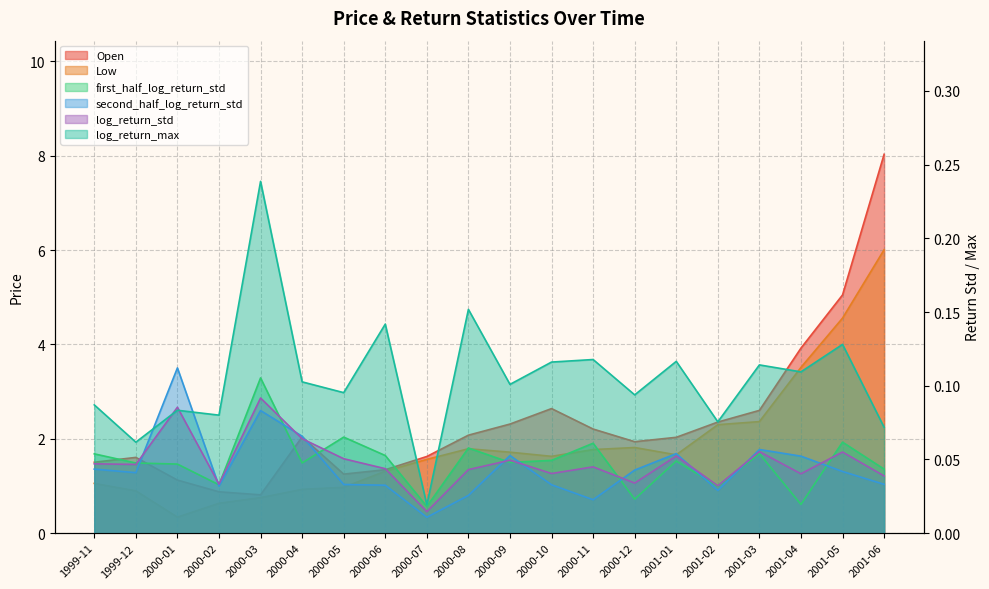

How many intersections are there between second_half_log_return_std and log_return_max?

2